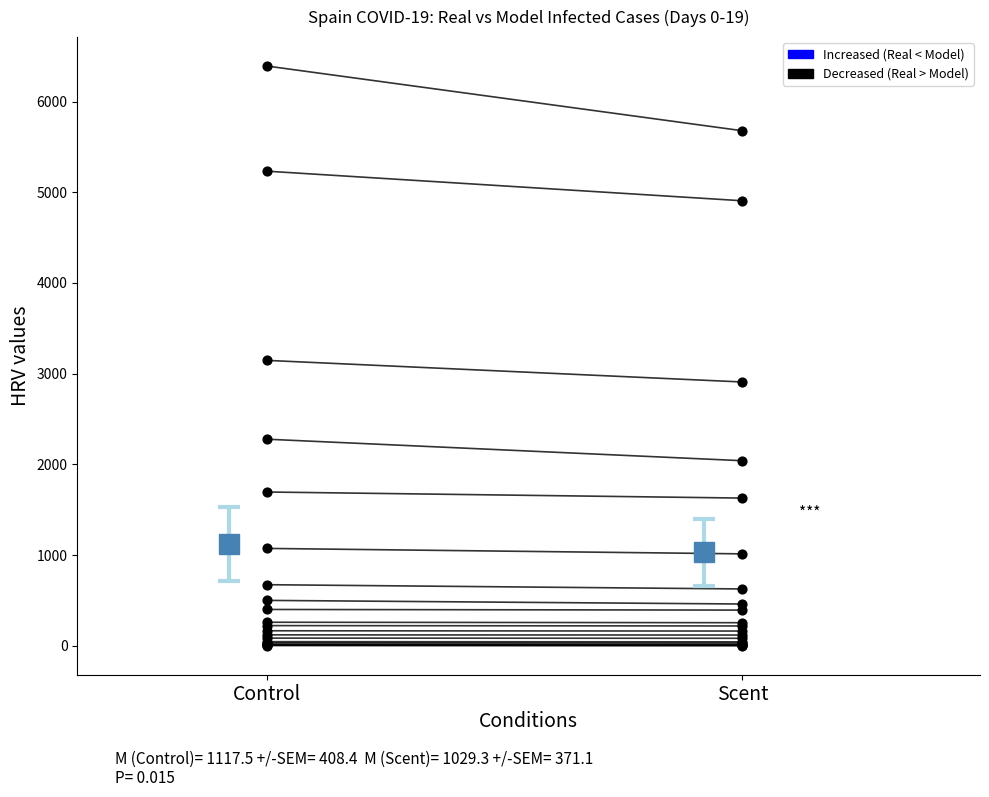

What is the change in value from Control to Scent?

-2